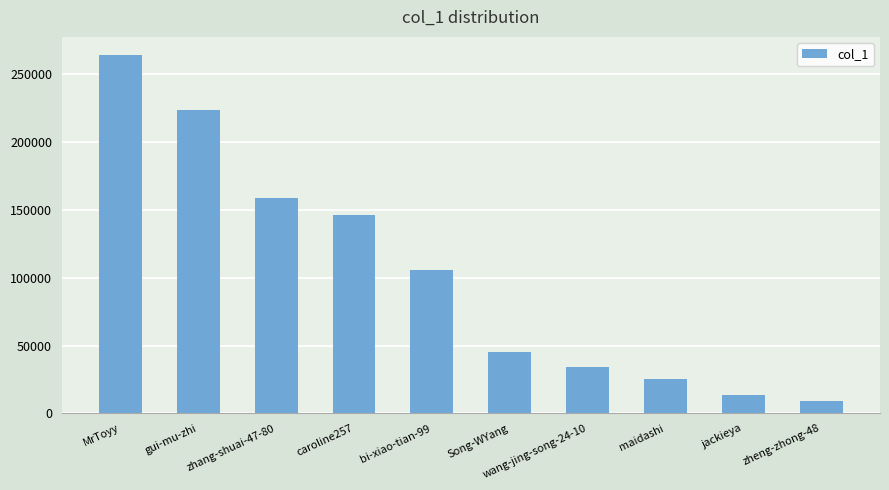

What is the label of the 6th bar from the left?

Song-WYang